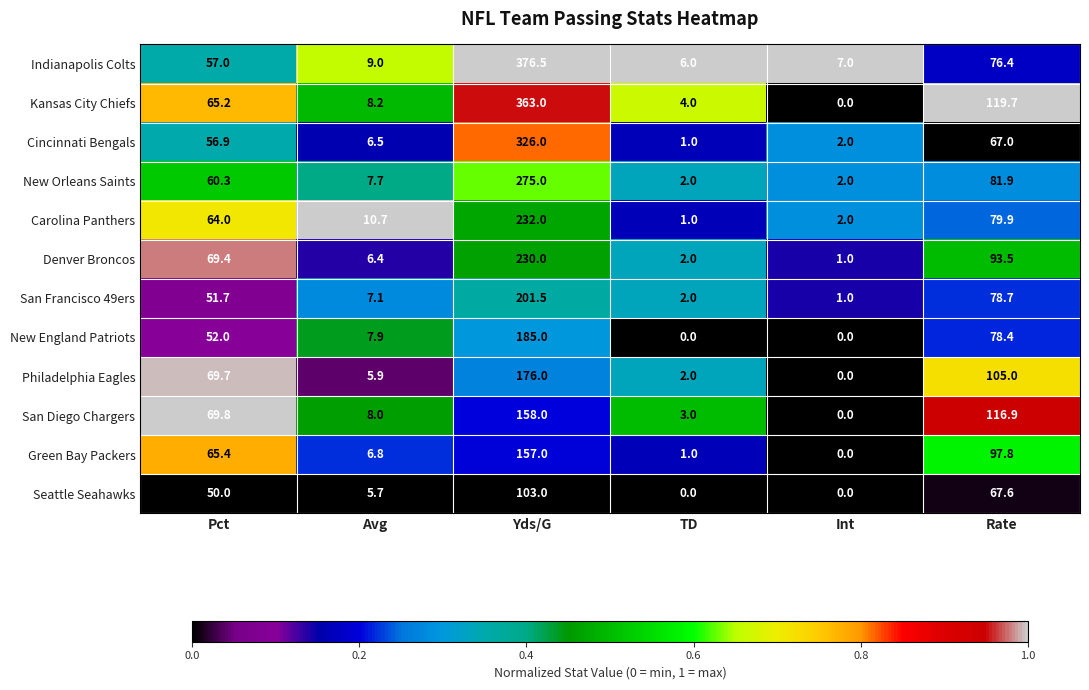

What is the maximum value shown in the chart?

376.5